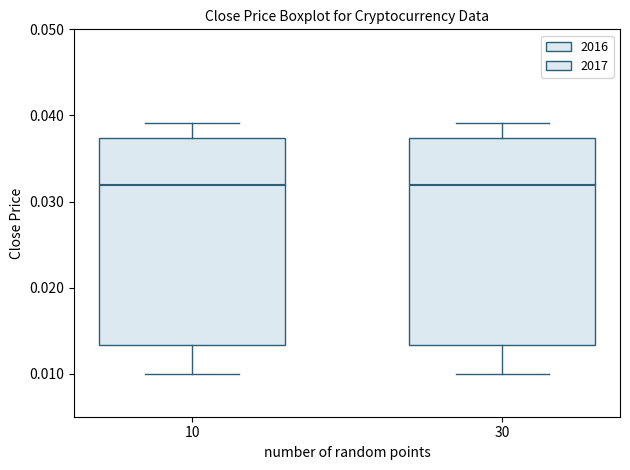

Reading left to right, transcribe this box plot: for each box, give where its median line is, the range the box spans, and where its two whiskers end, as read against the y-axis. The values are not printed on the chart, so give them approximately, as read against the axis.

10: median 0.032, box 0.013 to 0.037, whiskers 0.010 to 0.039
30: median 0.032, box 0.013 to 0.037, whiskers 0.010 to 0.039